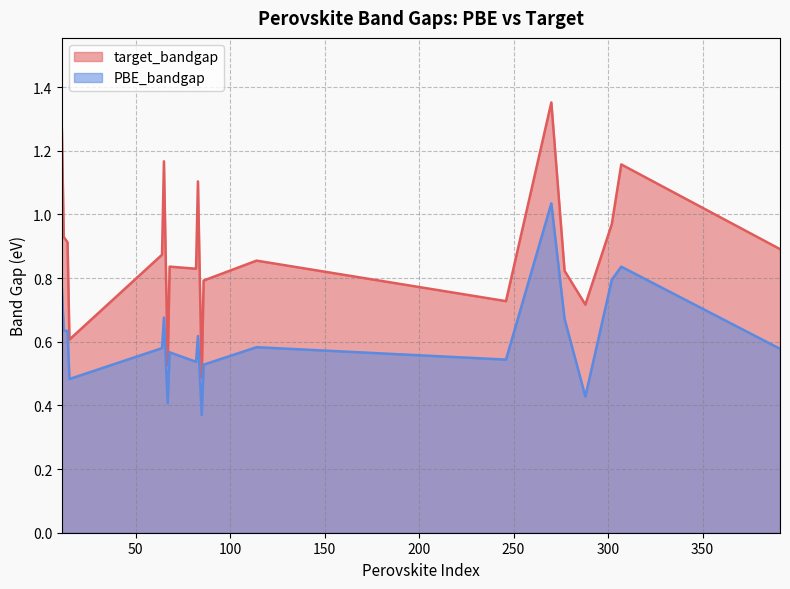

List the series in order of their overall mean, highest first.

target_bandgap, PBE_bandgap